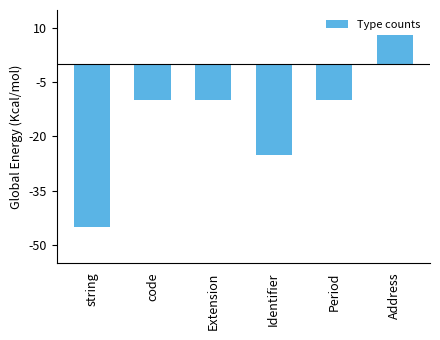

Where is the data nearest to the value -18?

Identifier